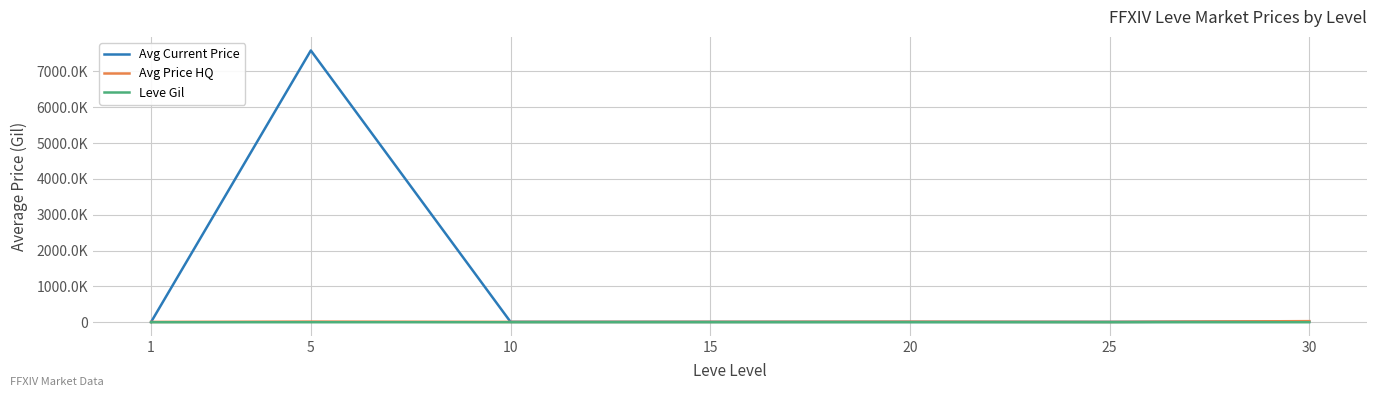

What is the value of the Leve Gil point at the 5th from the left?

408.0